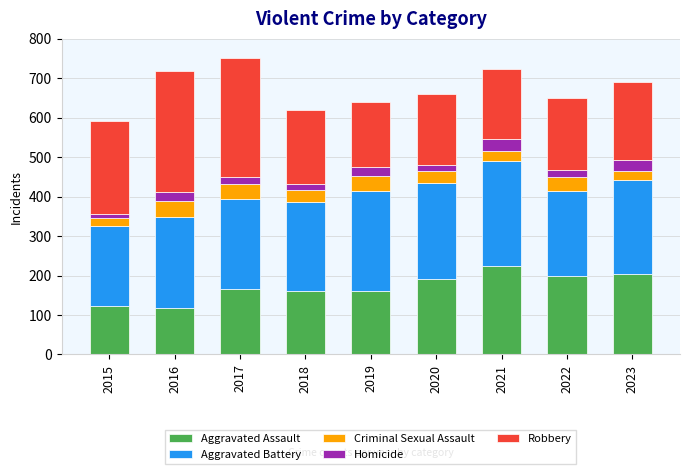

What is the lowest value of the Aggravated Assault series?

117